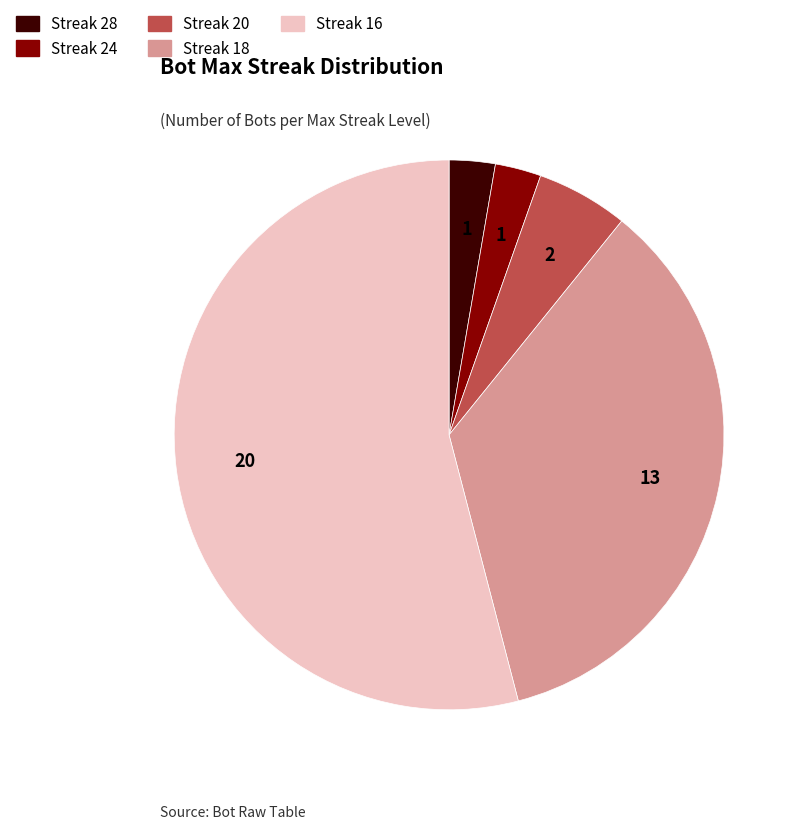

How many slices are in this pie chart?

5